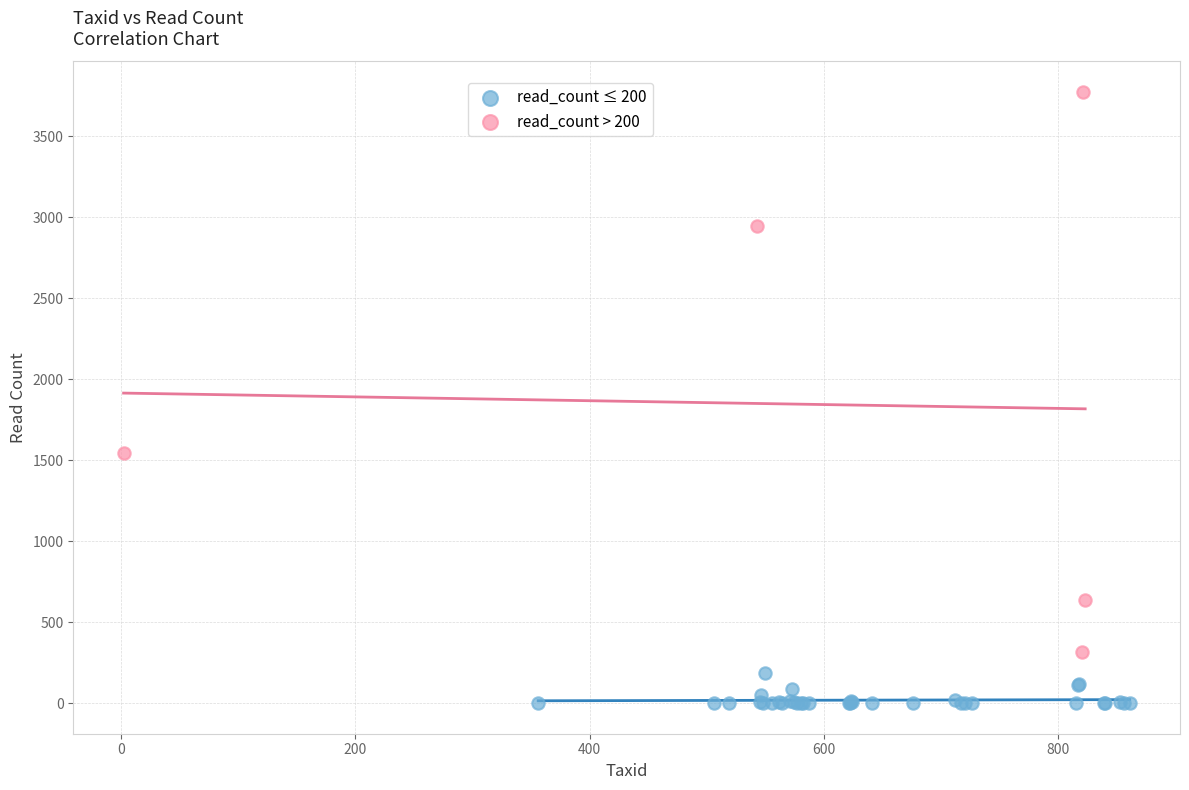

Which series contains the lowest Y value?

read_count ≤ 200